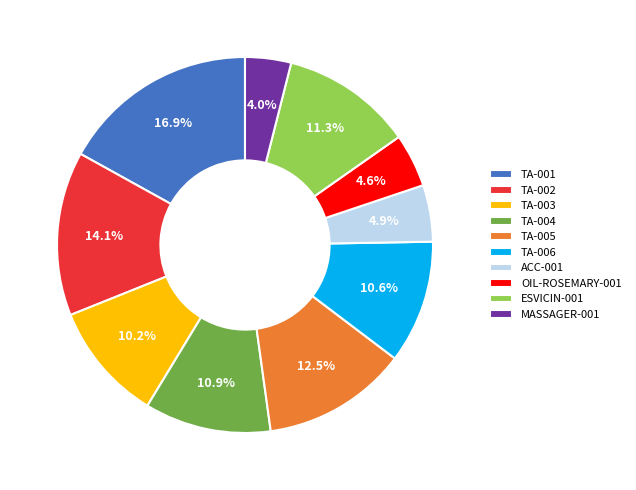

To the nearest percent, what percentage of the pie is TA-003?

10%